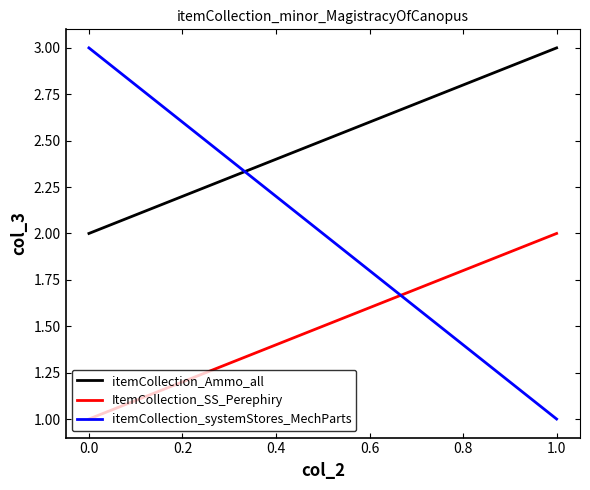

Which series has the largest total across all categories?

itemCollection_Ammo_all